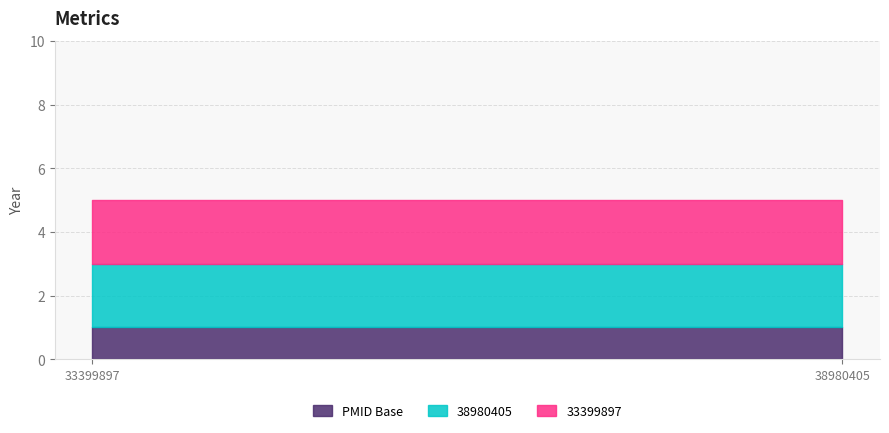

Which series has the widest spread of values?

33399897